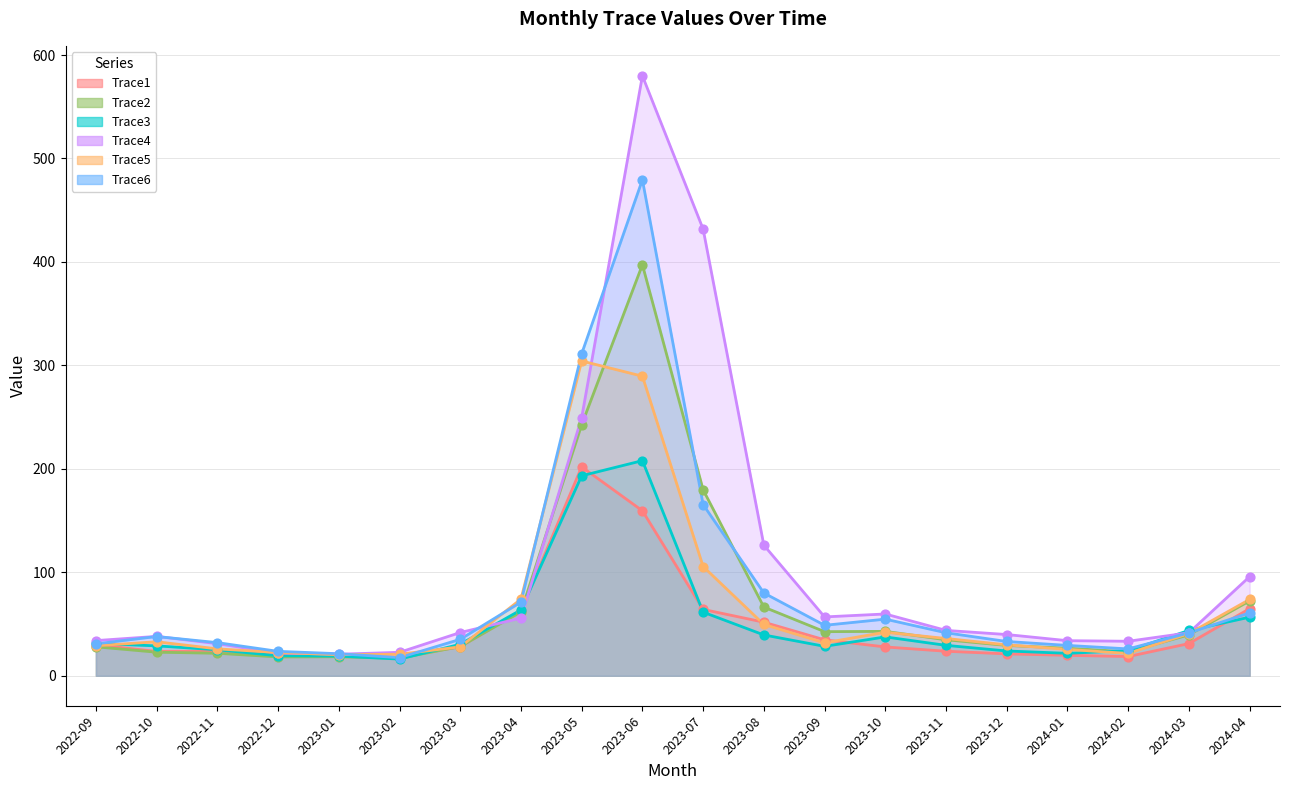

Which series contains the highest Y value?

Trace4